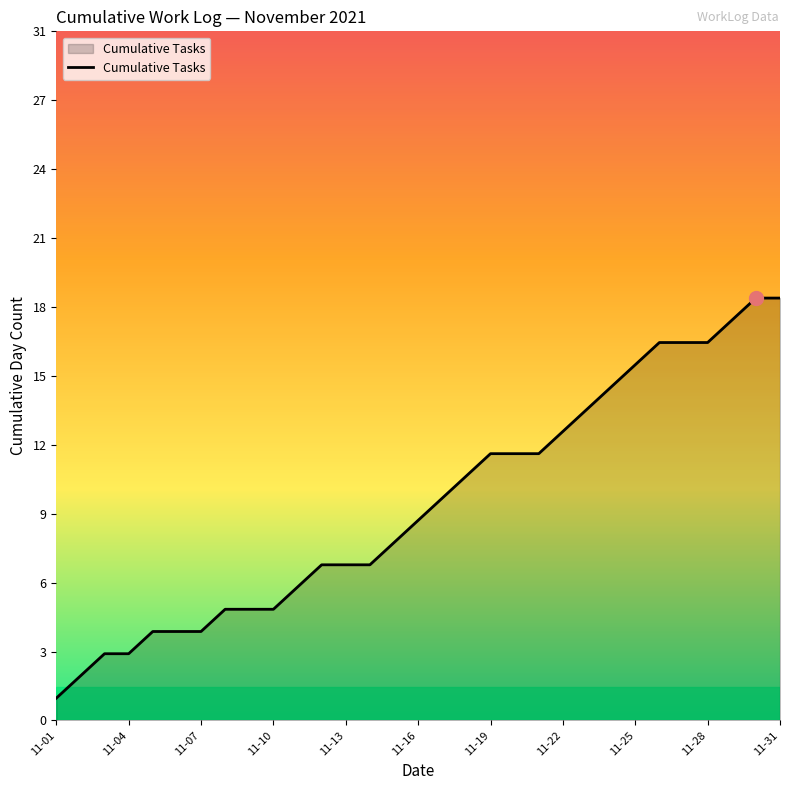

Does the chart have visible grid lines?

No